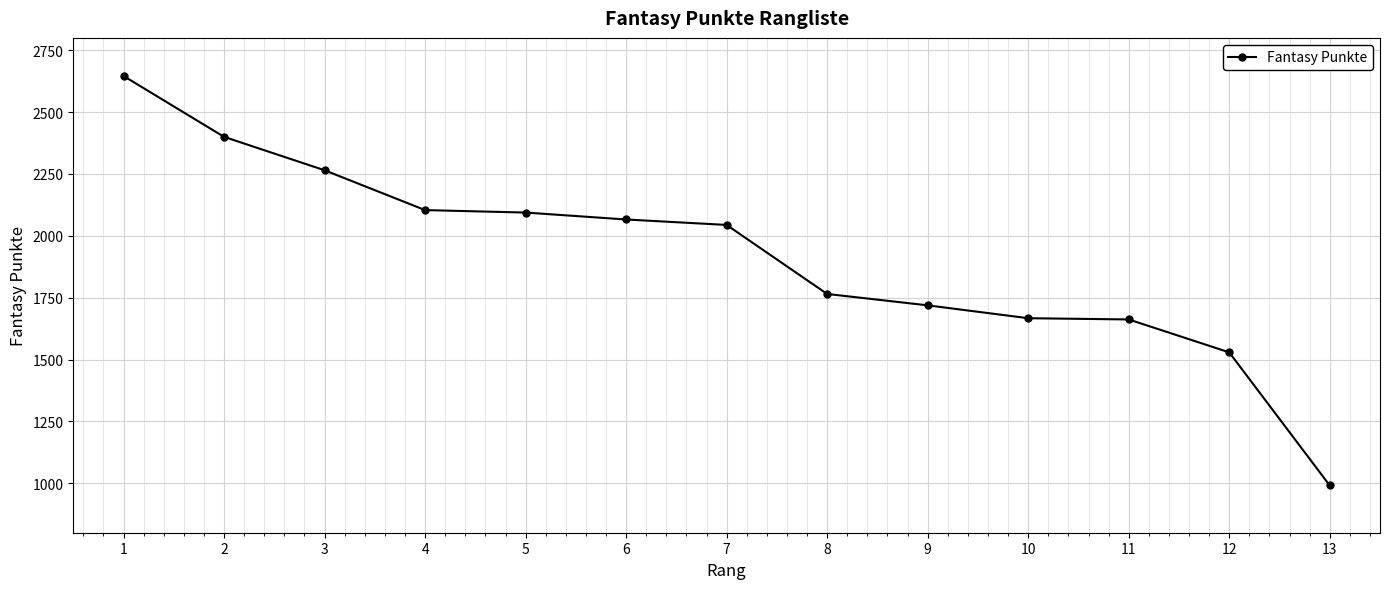

The chart shows a value of 2066 at 6. True or false?

True